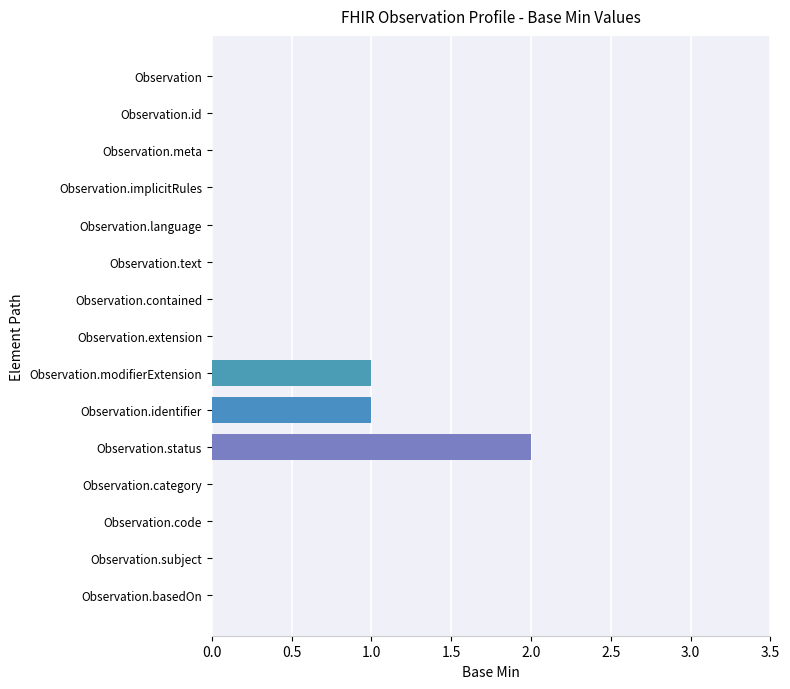

How many values are between 0 and 1?

14